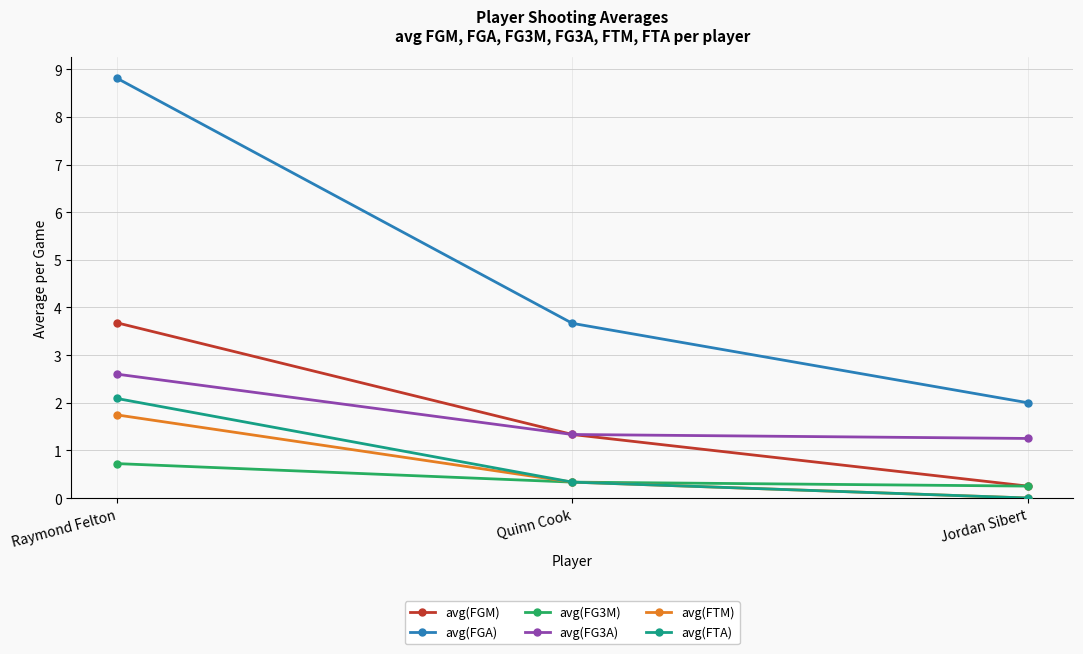

At which category is the sum across all series the highest?

Raymond Felton